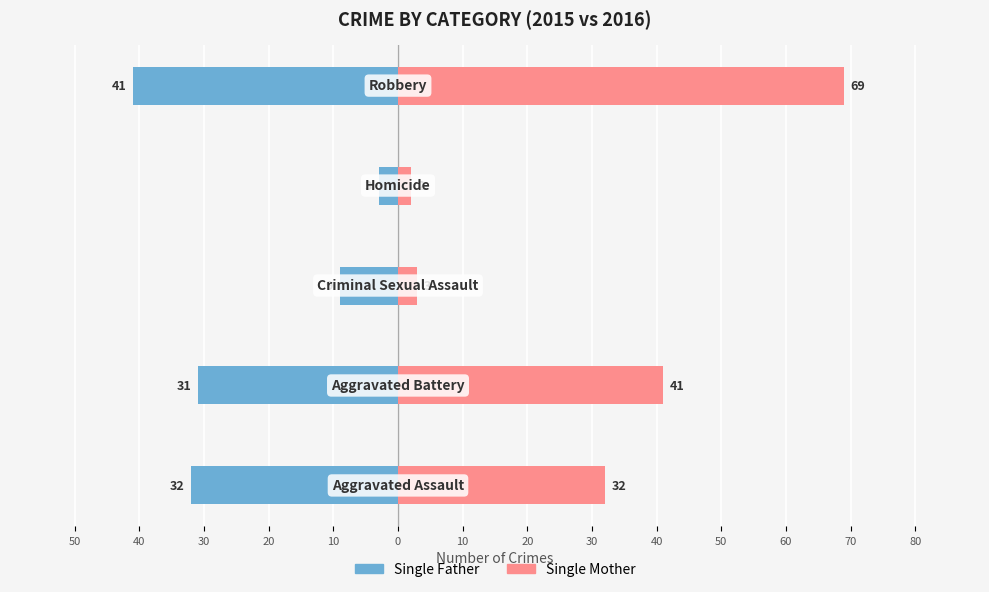

How many categories are shown in the chart?

5